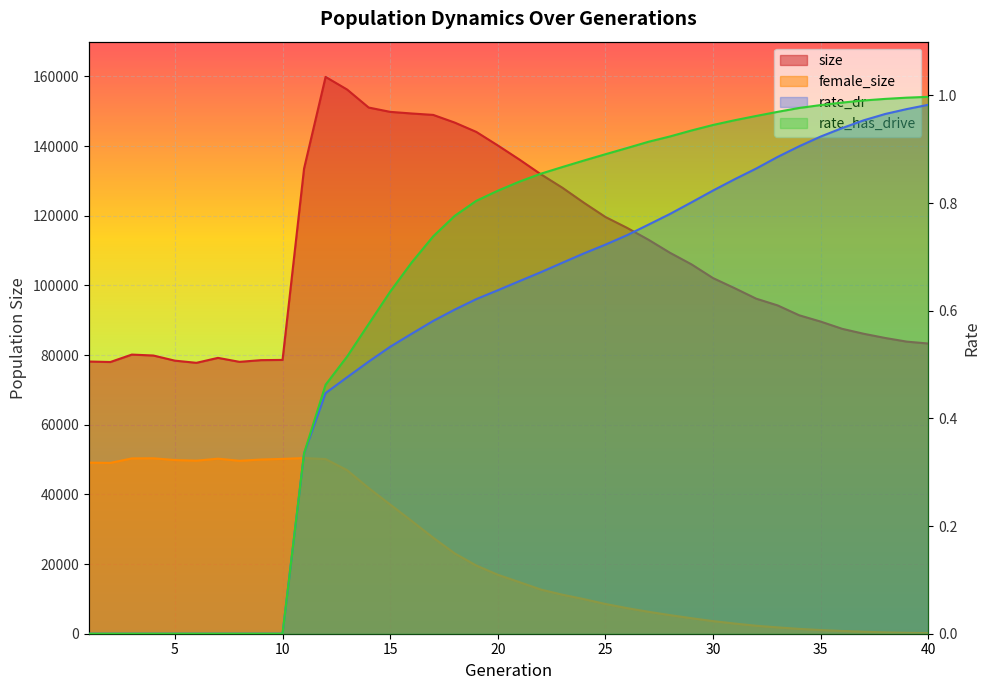

Reading left to right, what are all the values shown in this chart?

size: 78161.0	78016.0	80152.0	79883.0	78406.0	77786.0	79207.0	78066.0	78554.0	78620.0	133570.0	159883.0	156256.0	151091.0	149846.0	149379.0	148971.0	146765.0	144094.0	140205.0	136168.0	131927.0	128062.0	123745.0	119659.0	116552.0	113127.0	109379.0	106049.0	102111.0	99224.0	96214.0	94268.0	91438.0	89622.0	87542.0	86125.0	84913.0	83868.0	83327.0
female_size: 49133.0	49049.0	50338.0	50370.0	49869.0	49697.0	50264.0	49657.0	50018.0	50202.0	50436.0	50142.0	46958.0	41831.0	37101.0	32379.0	27560.0	23050.0	19590.0	16926.0	14823.0	12678.0	11205.0	9934.0	8538.0	7353.0	6298.0	5332.0	4444.0	3619.0	2918.0	2287.0	1821.0	1384.0	1058.0	788.0	570.0	376.0	255.0	157.0
rate_dr: 0.0	0.0	0.0	0.0	0.0	0.0	0.0	0.0	0.0	0.0	0.3	0.4	0.5	0.5	0.5	0.6	0.6	0.6	0.6	0.6	0.7	0.7	0.7	0.7	0.7	0.7	0.8	0.8	0.8	0.8	0.8	0.9	0.9	0.9	0.9	0.9	1.0	1.0	1.0	1.0
rate_has_drive: 0.0	0.0	0.0	0.0	0.0	0.0	0.0	0.0	0.0	0.0	0.3	0.5	0.5	0.6	0.6	0.7	0.7	0.8	0.8	0.8	0.8	0.9	0.9	0.9	0.9	0.9	0.9	0.9	0.9	0.9	1.0	1.0	1.0	1.0	1.0	1.0	1.0	1.0	1.0	1.0